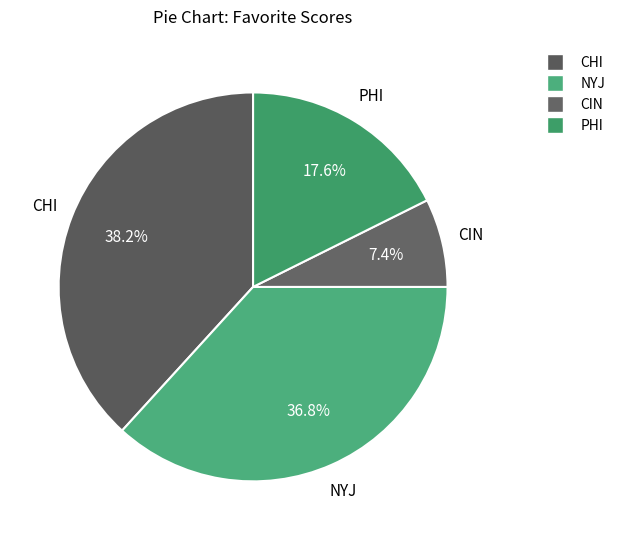

What portion of the pie excludes PHI?

82.4%